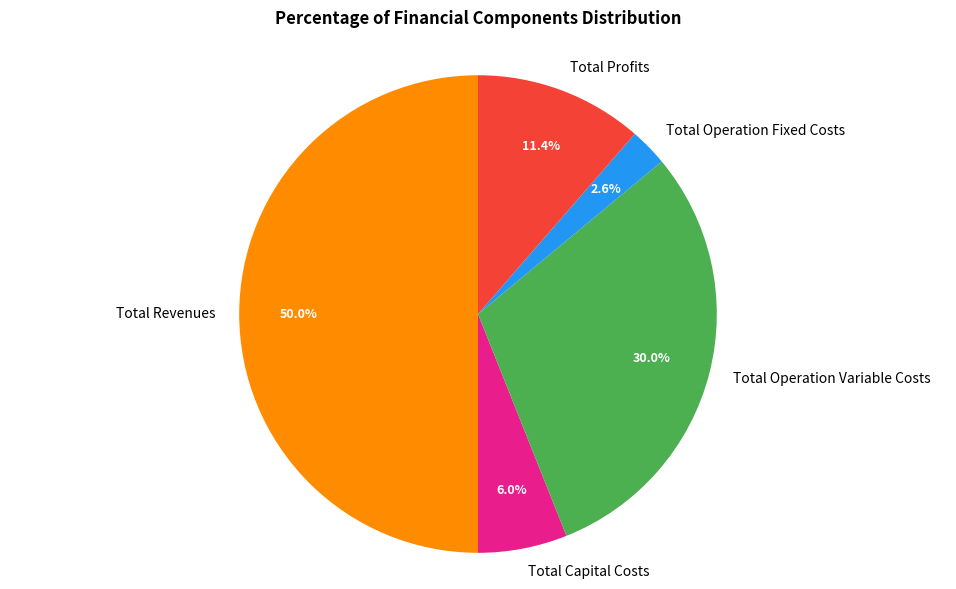

Which slice is the largest?

Total Revenues